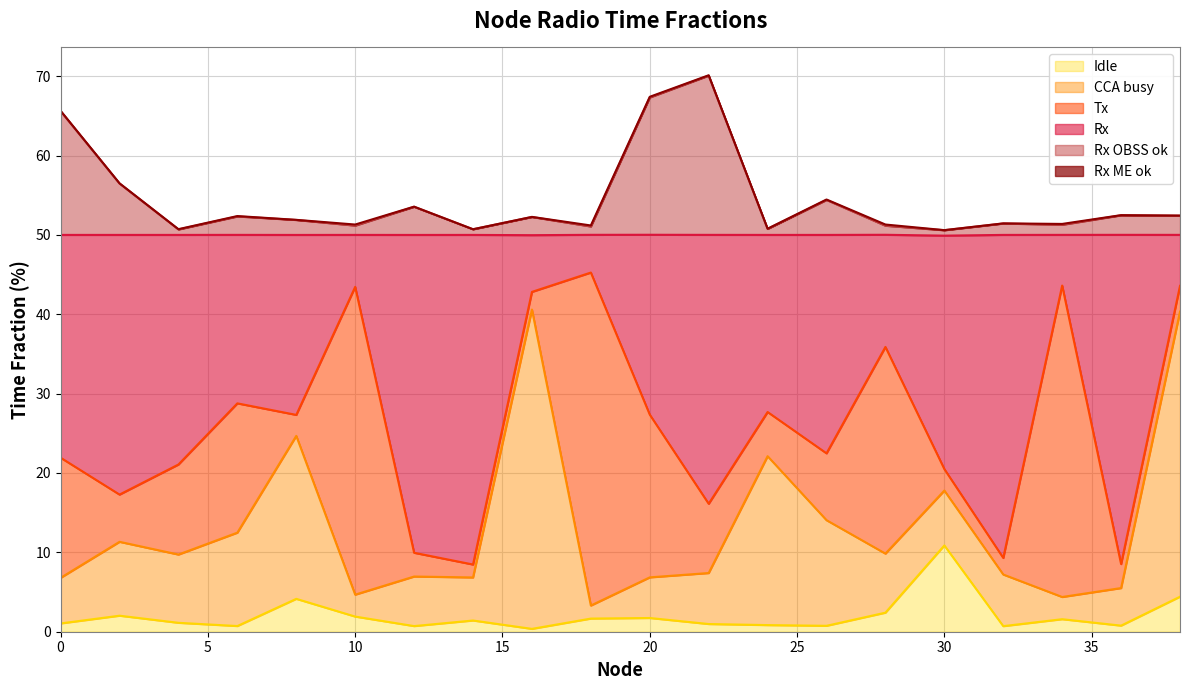

What value does the Rx OBSS ok series have at 16?

52.3